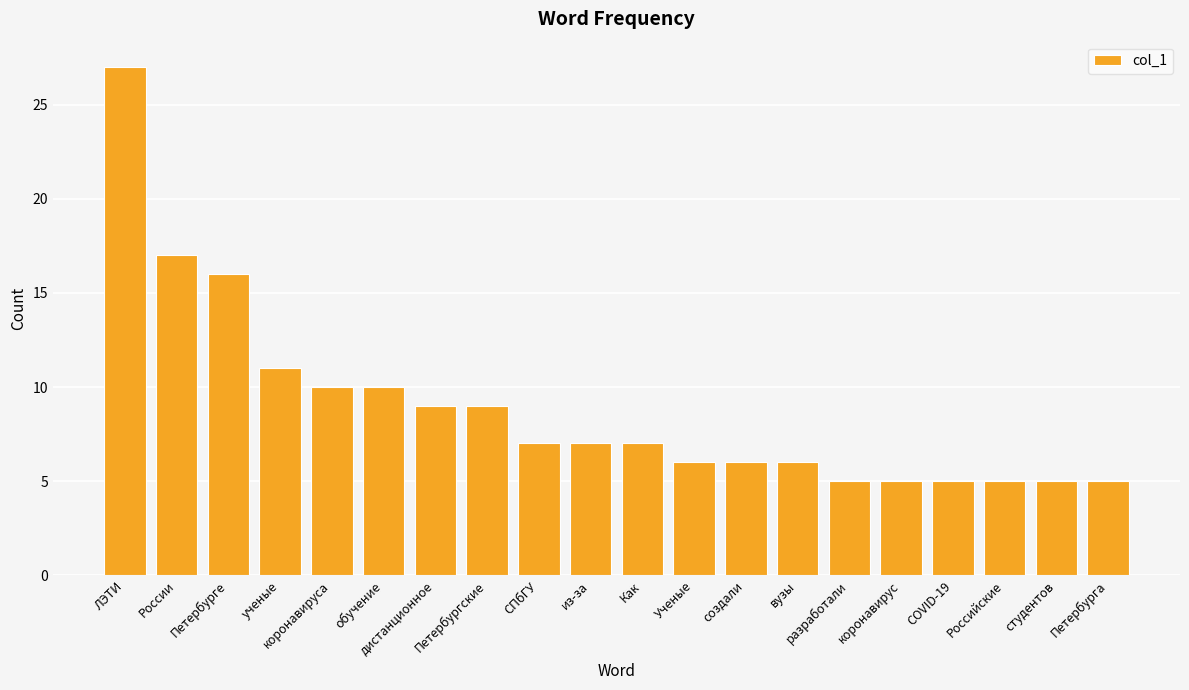

Reading left to right, transcribe all the data shown in this chart.

27	17	16	11	10	10	9	9	7	7	7	6	6	6	5	5	5	5	5	5